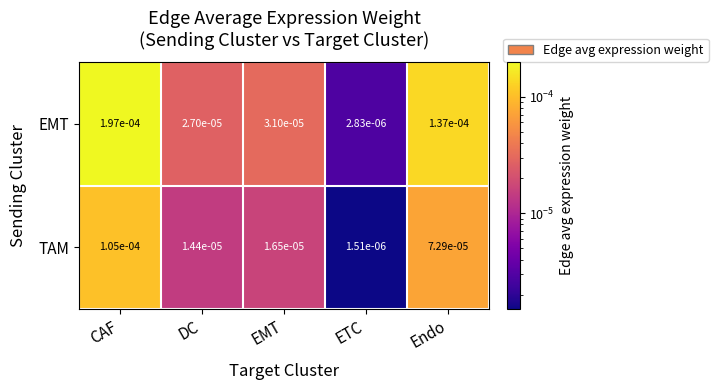

Which series has the widest spread of values?

EMT